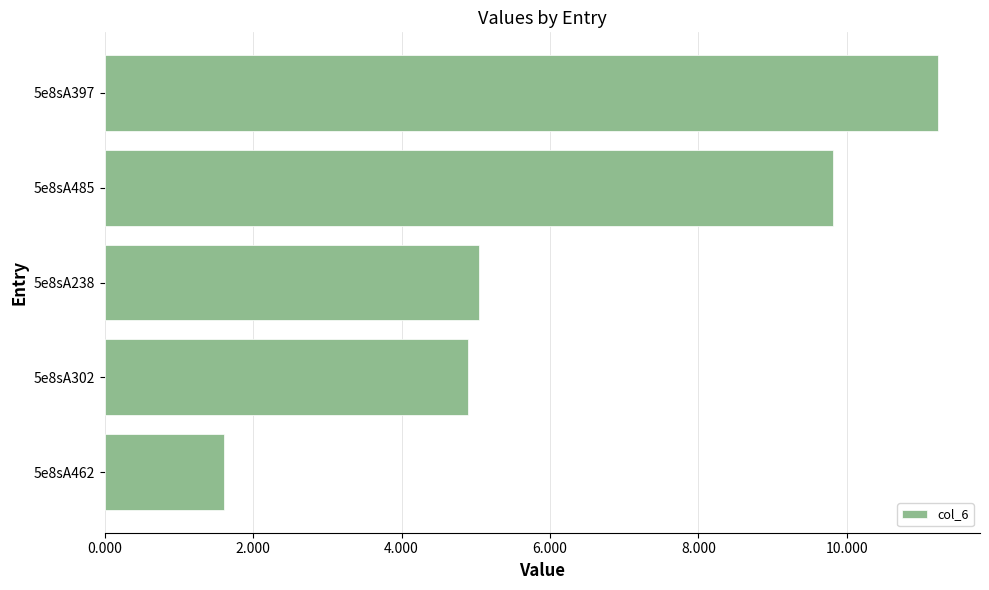

The chart shows a value of 11.2 at 5e8sA397. True or false?

True